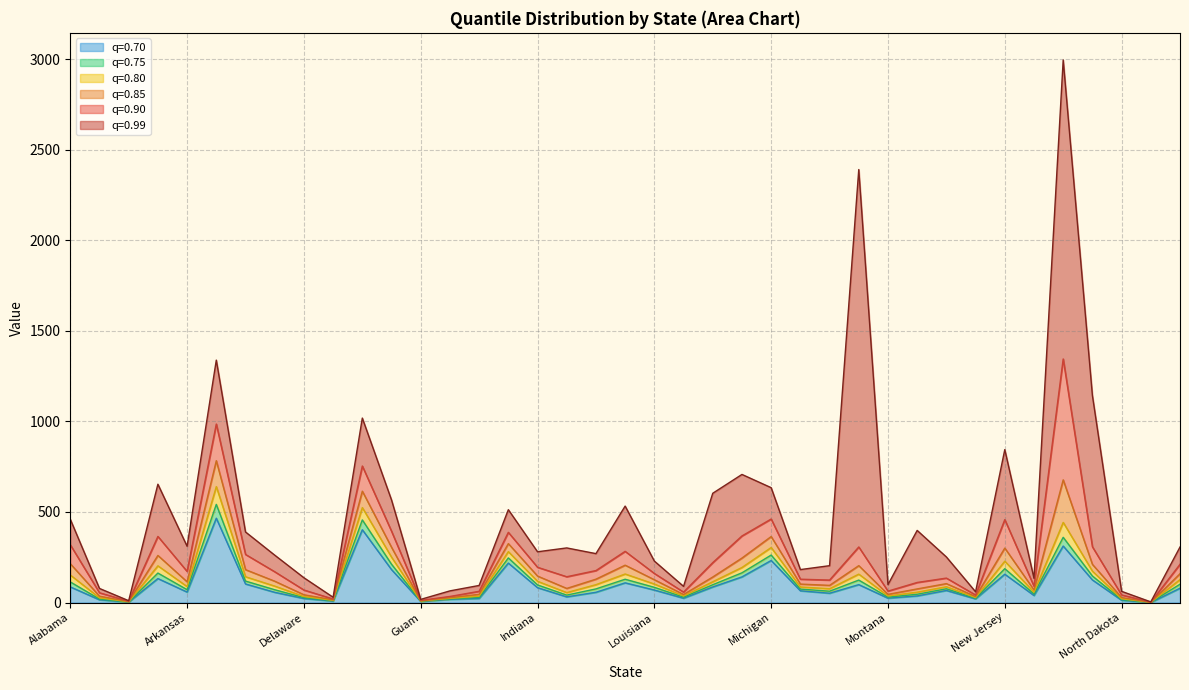

True or false: 0.7 and 0.85 cross at least once.

False